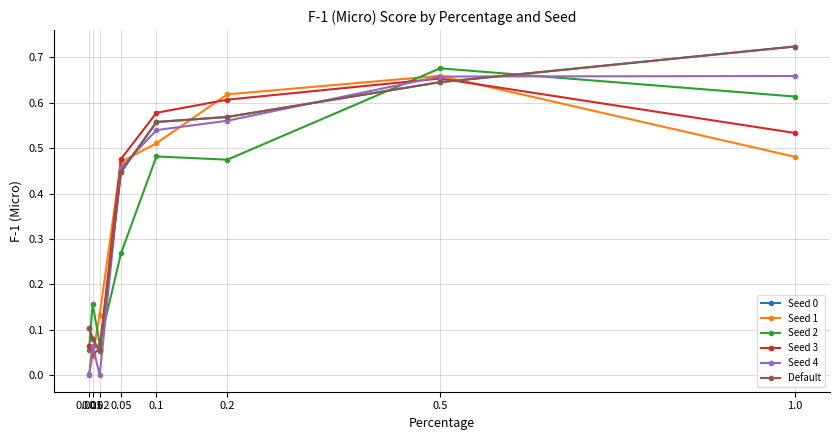

Reading right to left, transcribe all the data shown in this chart.

Seed 0: 1.0=0.7	0.5=0.6	0.2=0.6	0.1=0.6	0.05=0.4	0.02=0.1	0.01=0.1	0.005=0.1
Seed 1: 1.0=0.5	0.5=0.7	0.2=0.6	0.1=0.5	0.05=0.5	0.02=0.1	0.01=0.0	0.005=0.0
Seed 2: 1.0=0.6	0.5=0.7	0.2=0.5	0.1=0.5	0.05=0.3	0.02=0.1	0.01=0.2	0.005=0.1
Seed 3: 1.0=0.5	0.5=0.7	0.2=0.6	0.1=0.6	0.05=0.5	0.02=0.1	0.01=0.0	0.005=0.1
Seed 4: 1.0=0.7	0.5=0.7	0.2=0.6	0.1=0.5	0.05=0.5	0.02=0.0	0.01=0.1	0.005=0.0
Default: 1.0=0.7	0.5=0.6	0.2=0.6	0.1=0.6	0.05=0.4	0.02=0.1	0.01=0.1	0.005=0.1